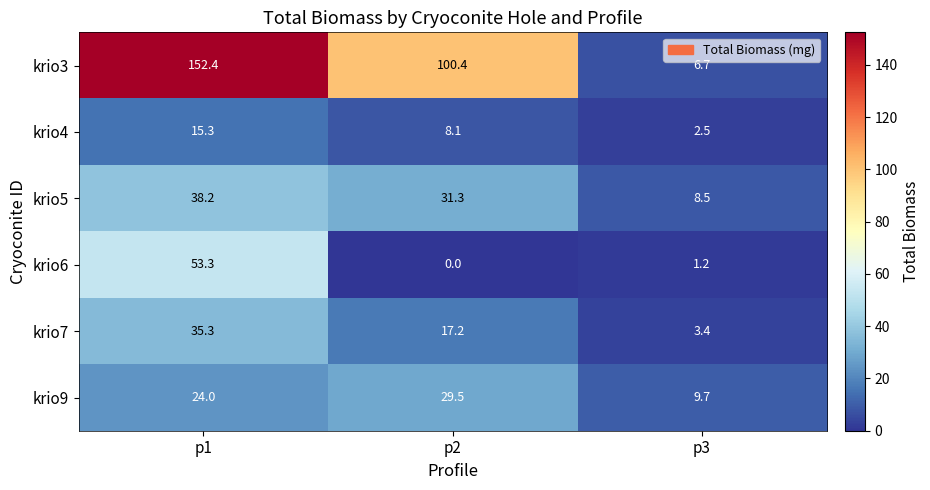

The value of krio7 at p2 is 26.4. True or false?

False